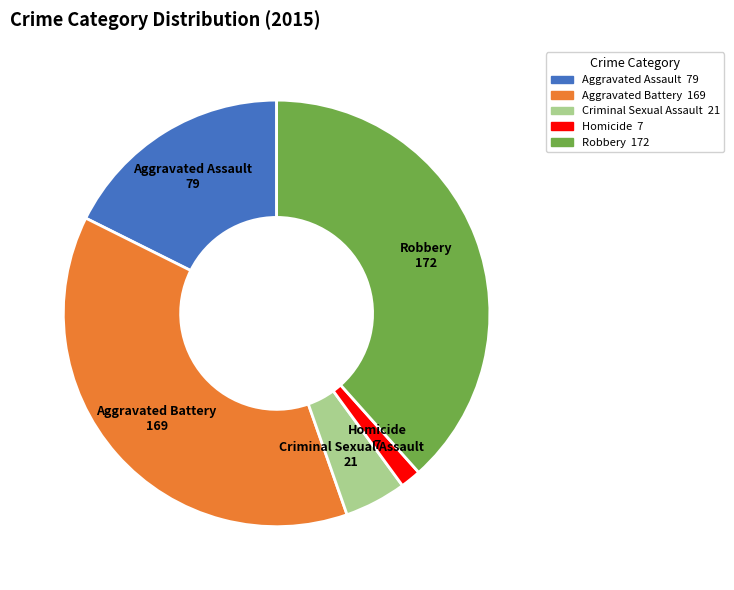

True or false: Robbery accounts for 38% of the total.

True